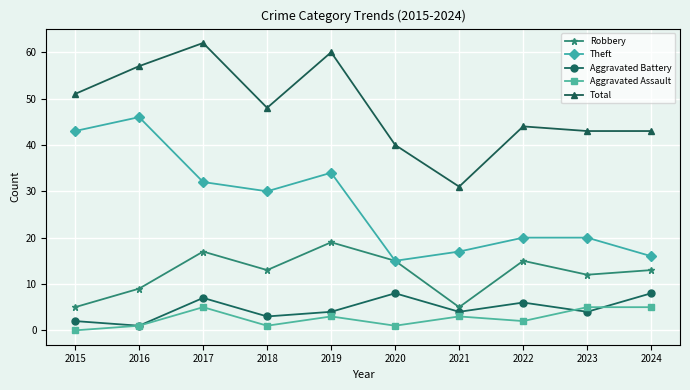

What is the lowest value of the Theft series?

15